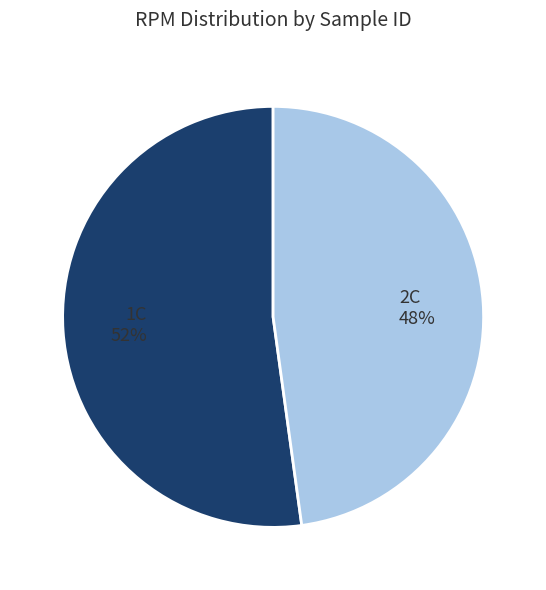

Which slice is the smallest?

2C